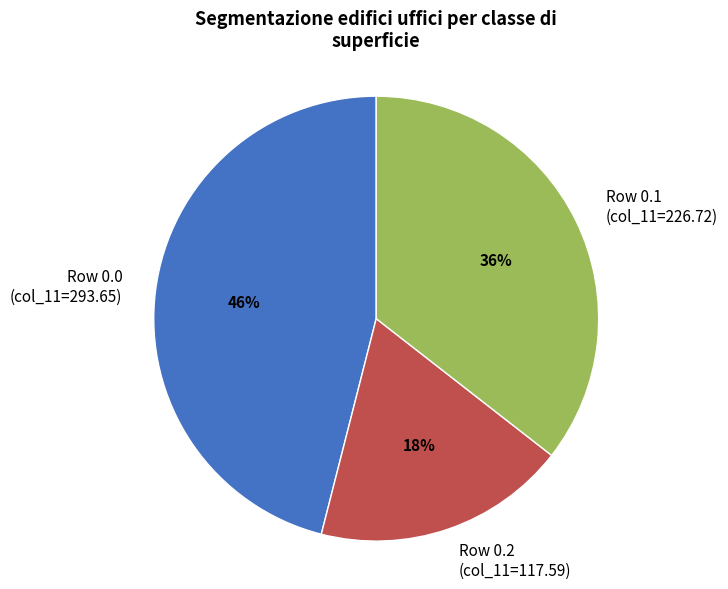

How many segments does this pie chart have?

3